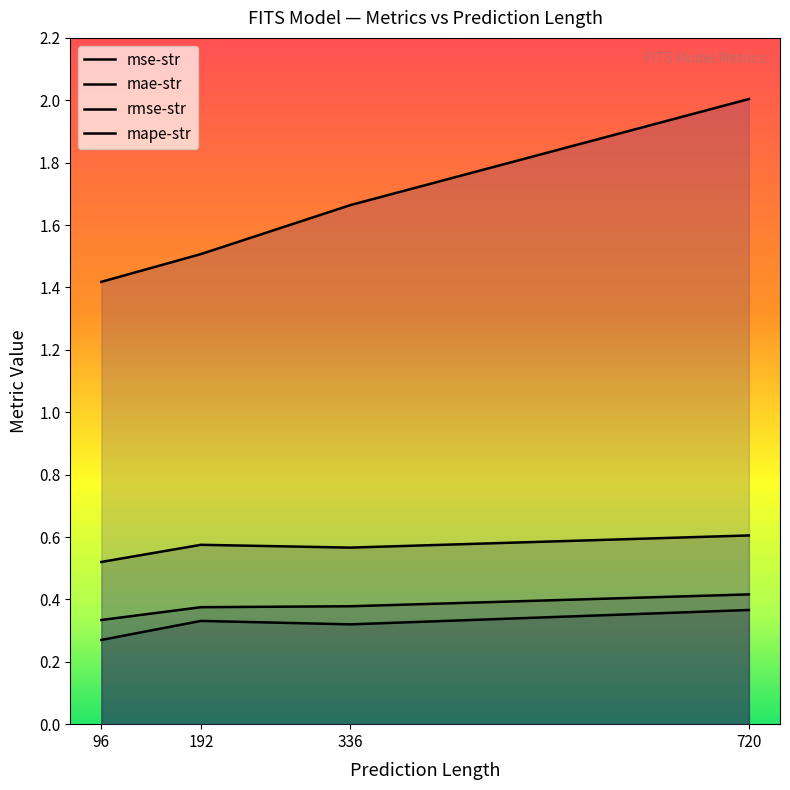

Reading right to left, extract all data points from this chart.

mse-str: 720=0.4	336=0.3	192=0.3	96=0.3
mae-str: 720=0.4	336=0.4	192=0.4	96=0.3
rmse-str: 720=0.6	336=0.6	192=0.6	96=0.5
mape-str: 720=2.0	336=1.7	192=1.5	96=1.4